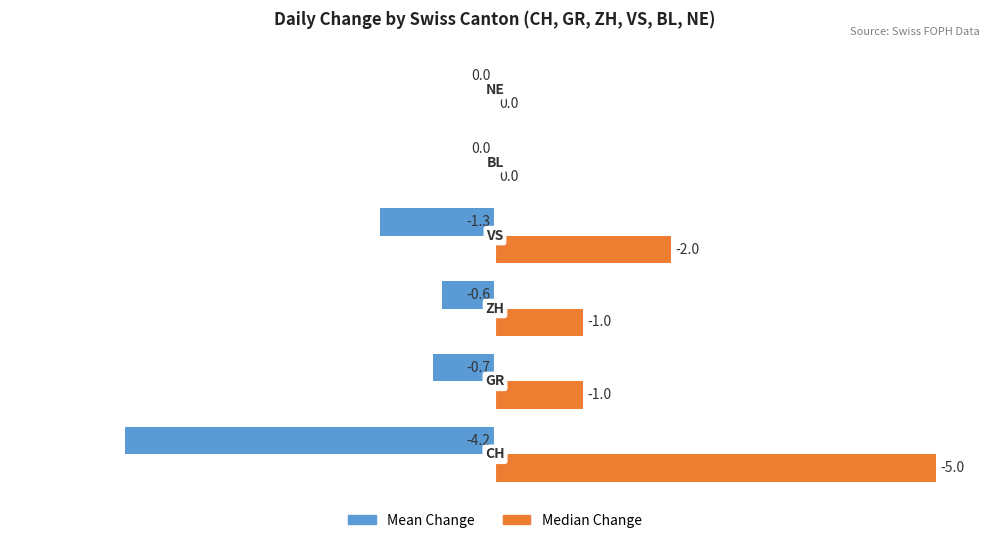

Which series has the largest total across all categories?

Median Change